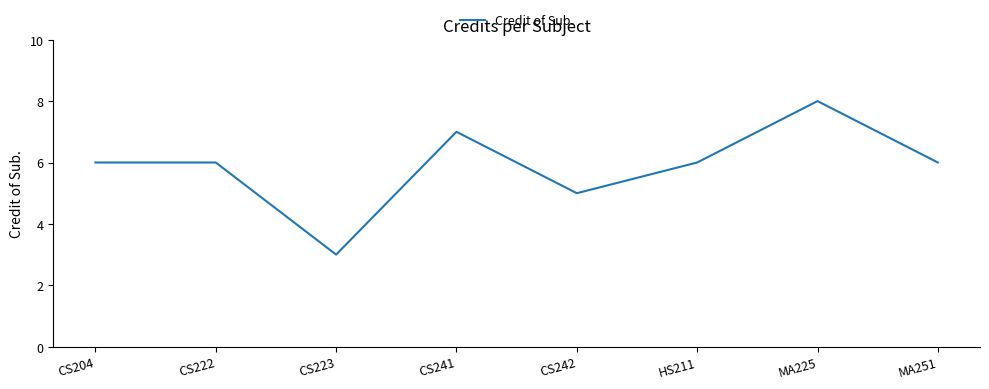

Approximately how many times larger is the value at CS223 compared to HS211?

0.5